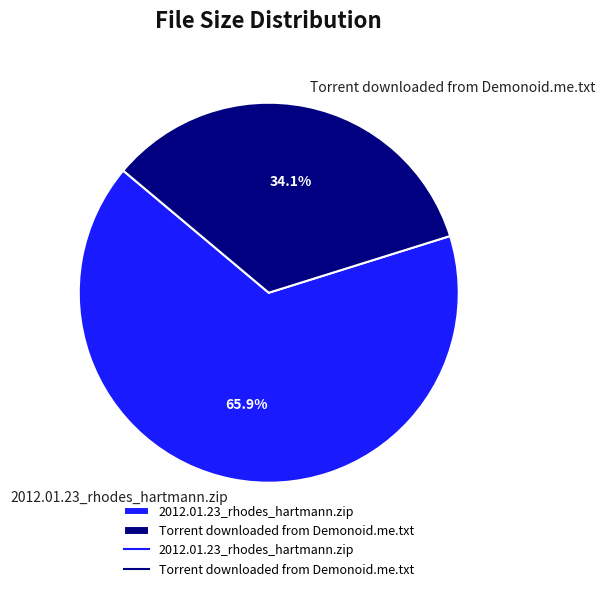

True or false: Torrent downloaded from Demonoid.me.txt accounts for 48% of the total.

False